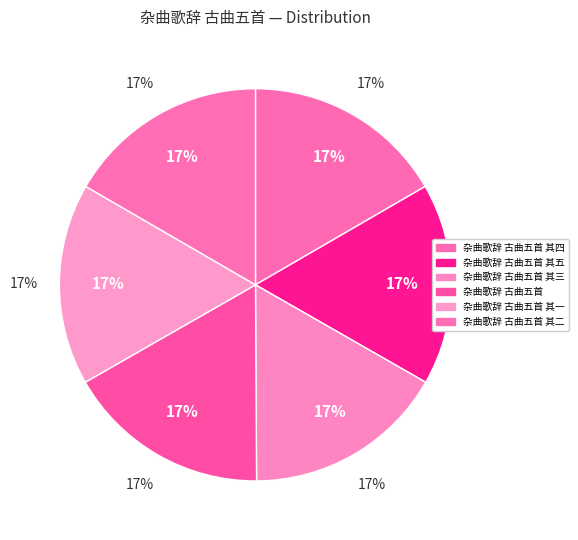

Is it true that 杂曲歌辞 古曲五首 其一 is 30% of the pie?

False